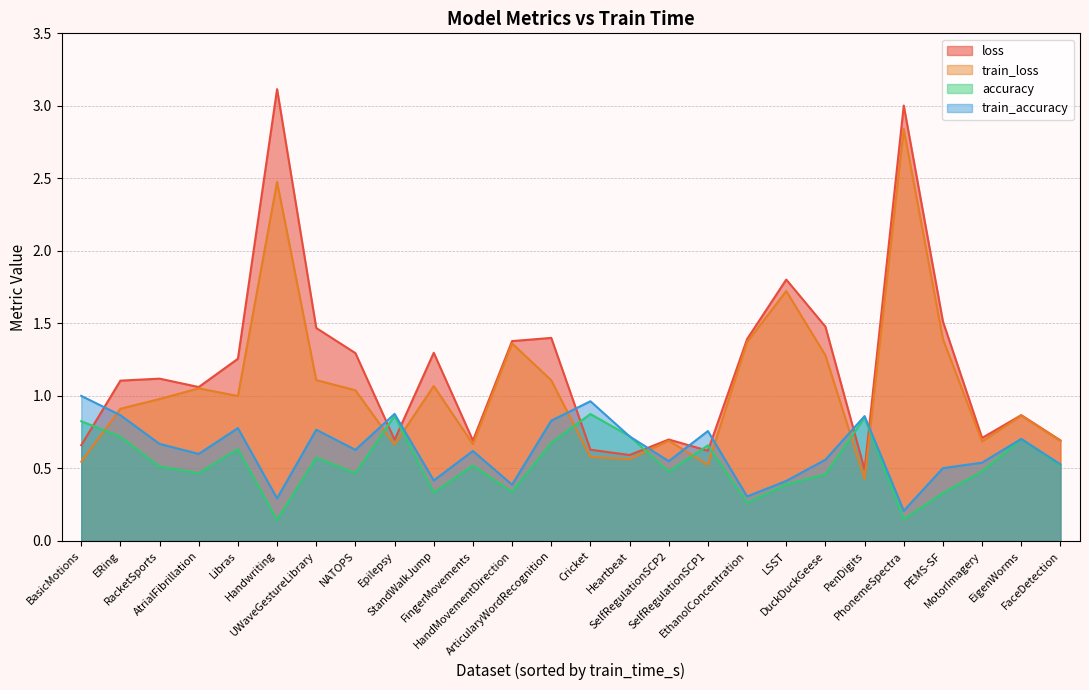

What is the greatest value displayed?

3.1